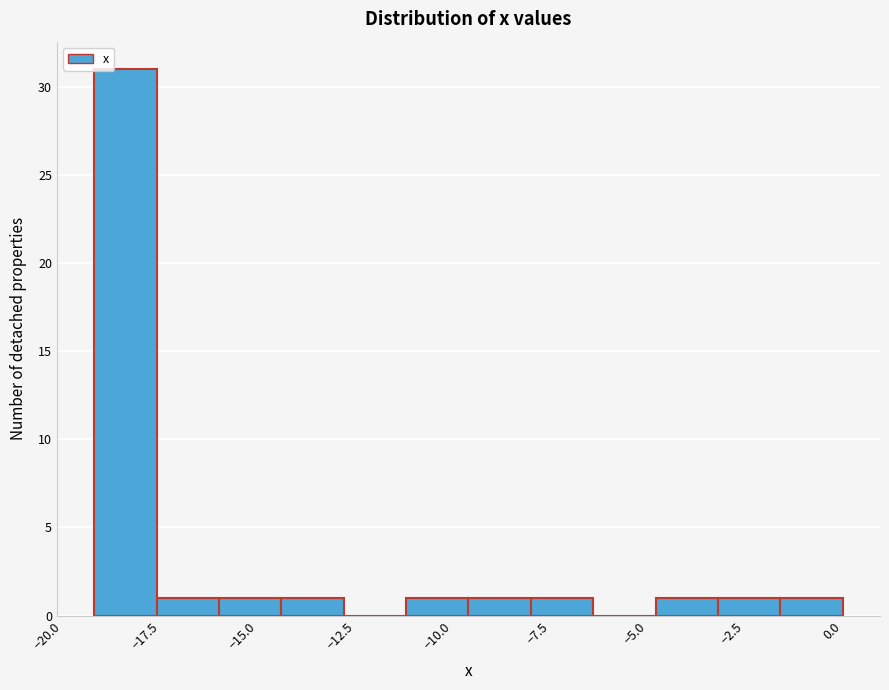

Around what value on the x-axis is the tallest bar? Give the approximate position of its centre, as read against the axis.

-18.5